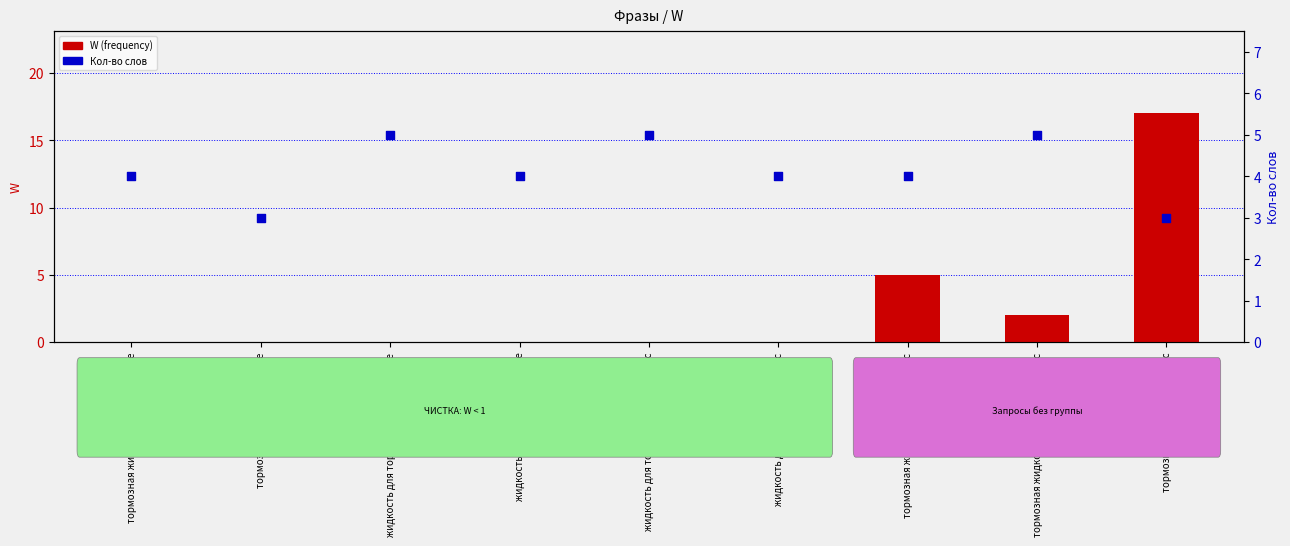

Which series has the largest Y range (max minus min)?

W (frequency)